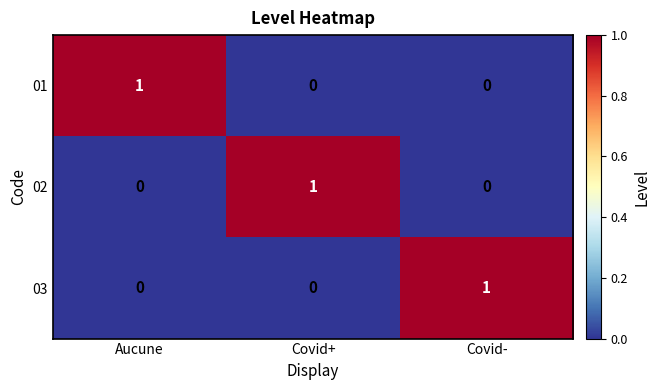

What is the spread (max minus min) of values at Covid-?

1